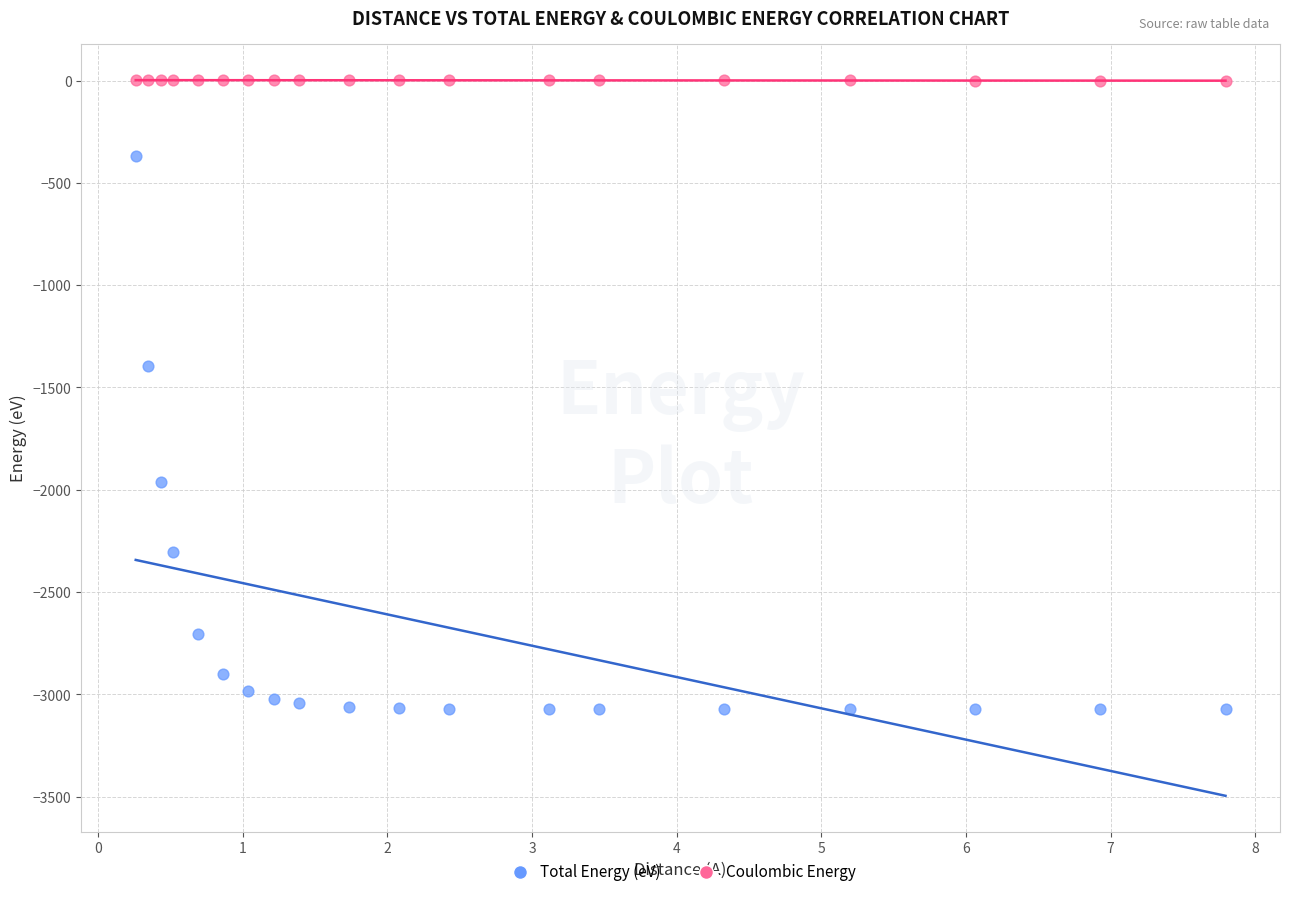

Across all data points, what is the range of X values (max minus min)?

7.5